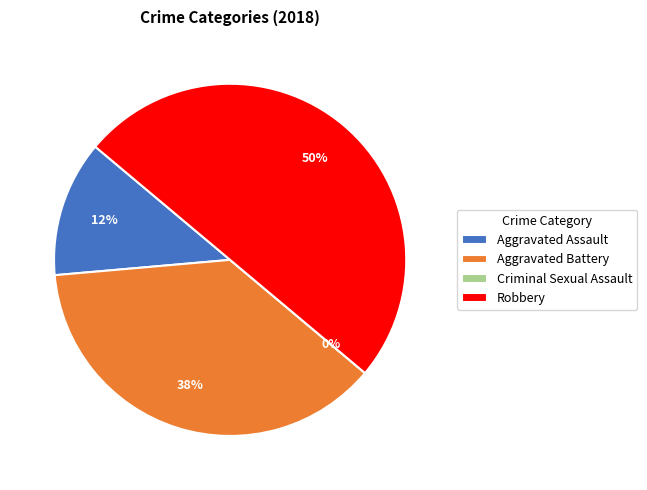

Does Criminal Sexual Assault account for over 50% of the chart?

No